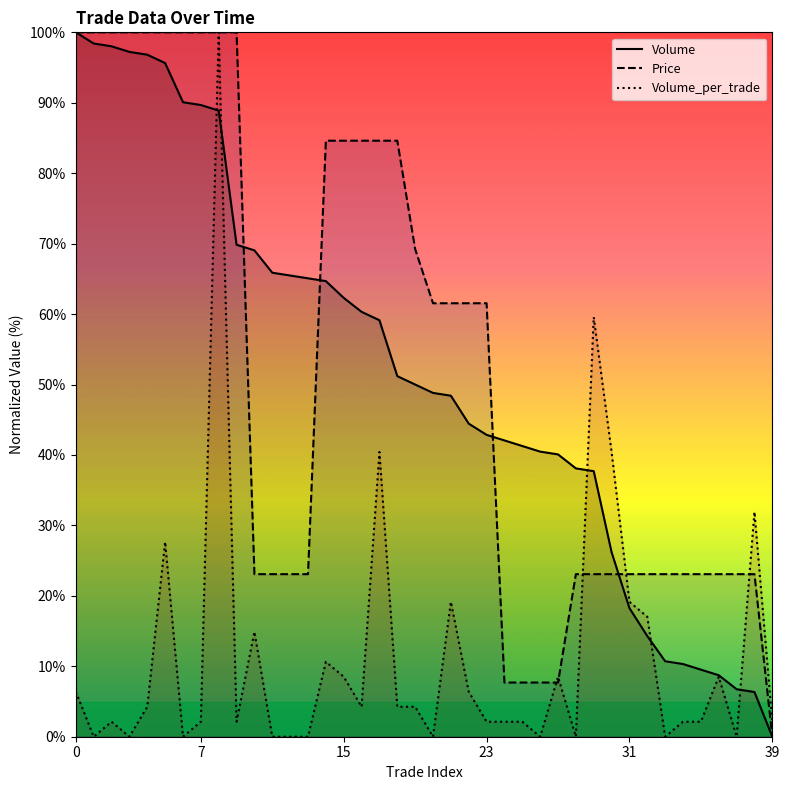

How many values in Price are above zero?

39